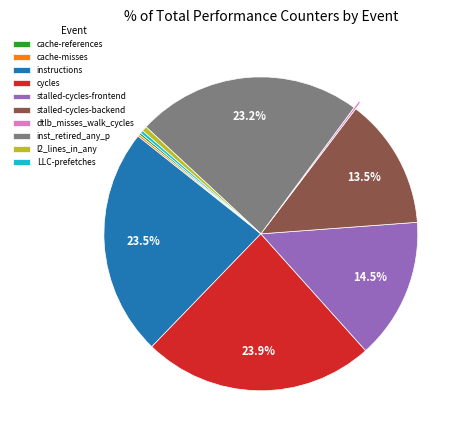

Is there a majority slice in this chart?

No